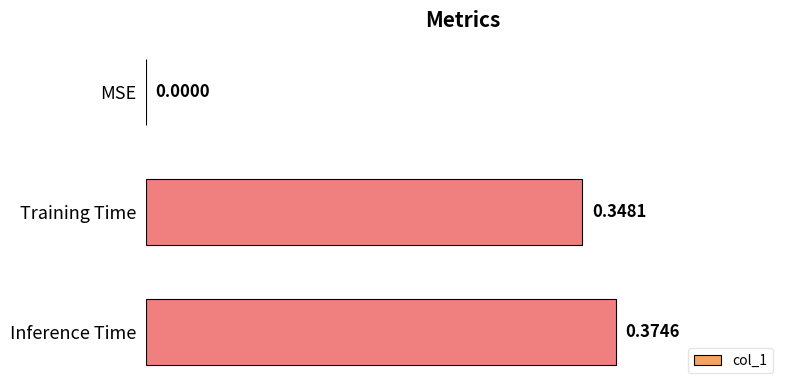

Which label corresponds to the largest value in the chart?

Inference Time